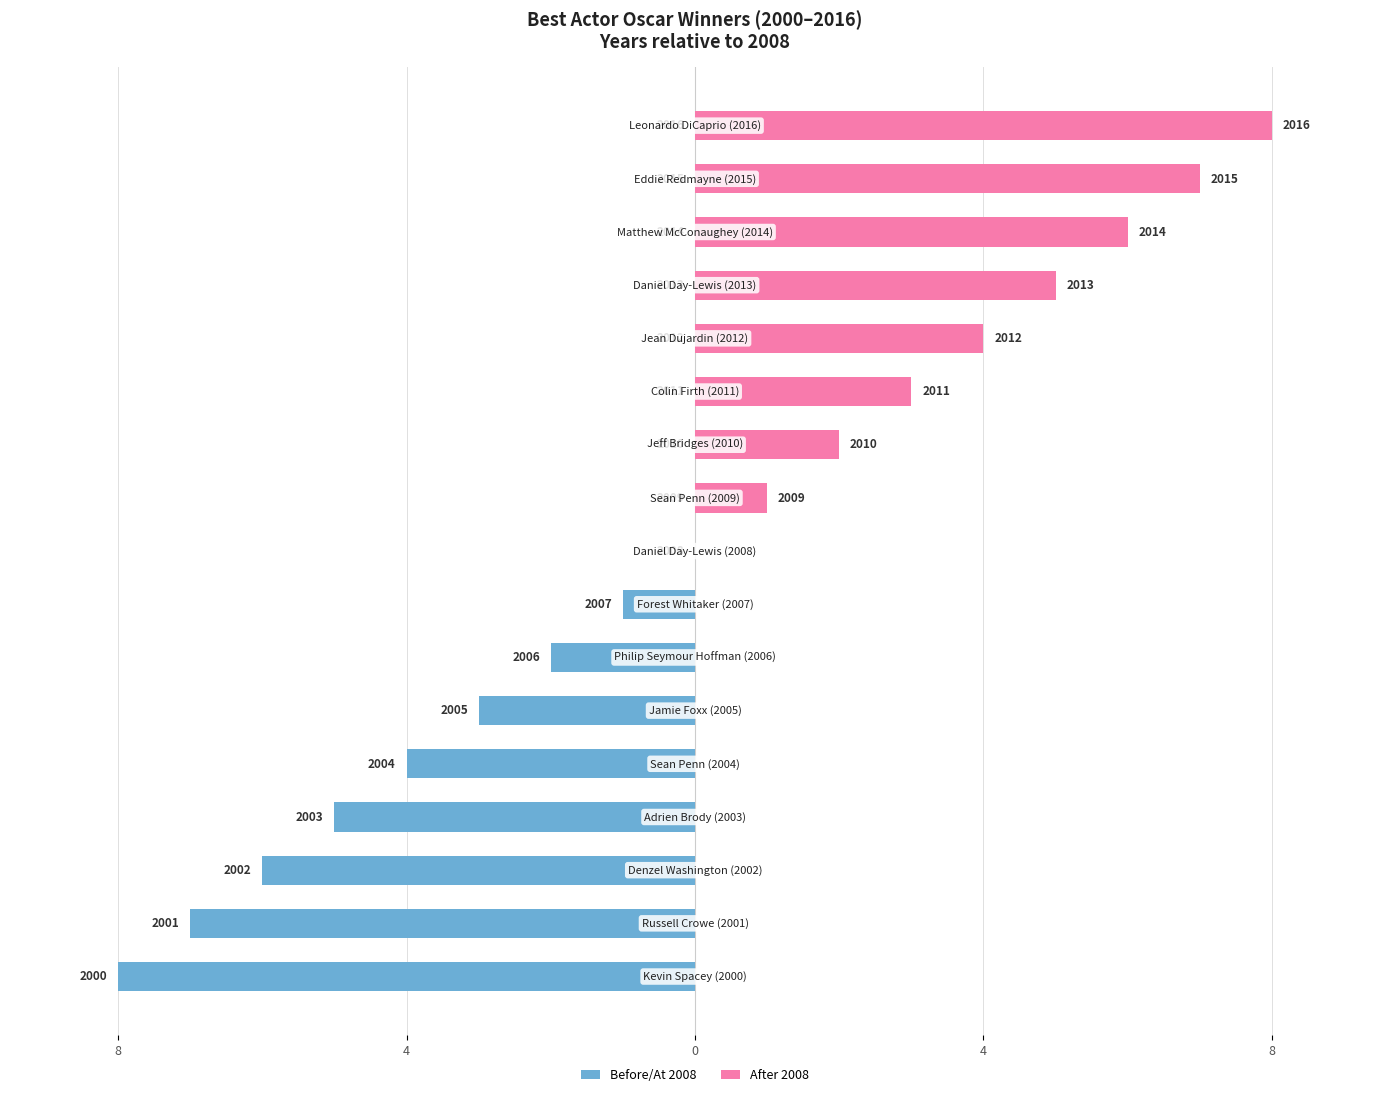

Reading right to left, what are all the values shown in this chart?

Before/At 2008: 0	0	0	0	0	0	0	0	0	-1	-2	-3	-4	-5	-6	-7	-8
After 2008: 8	7	6	5	4	3	2	1	0	0	0	0	0	0	0	0	0